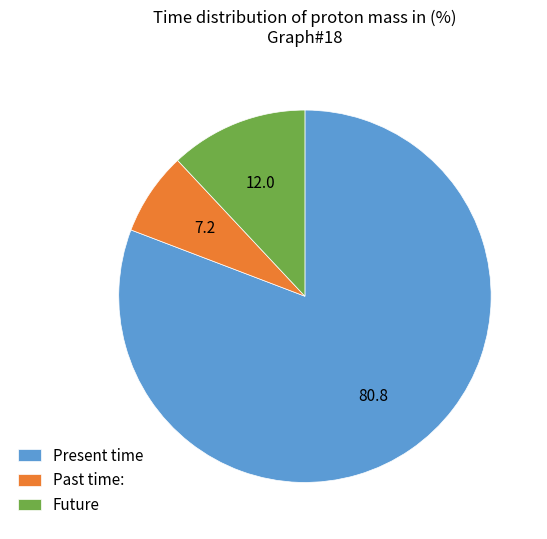

Rank the categories by value from highest to lowest.

Present time, Future, Past time: